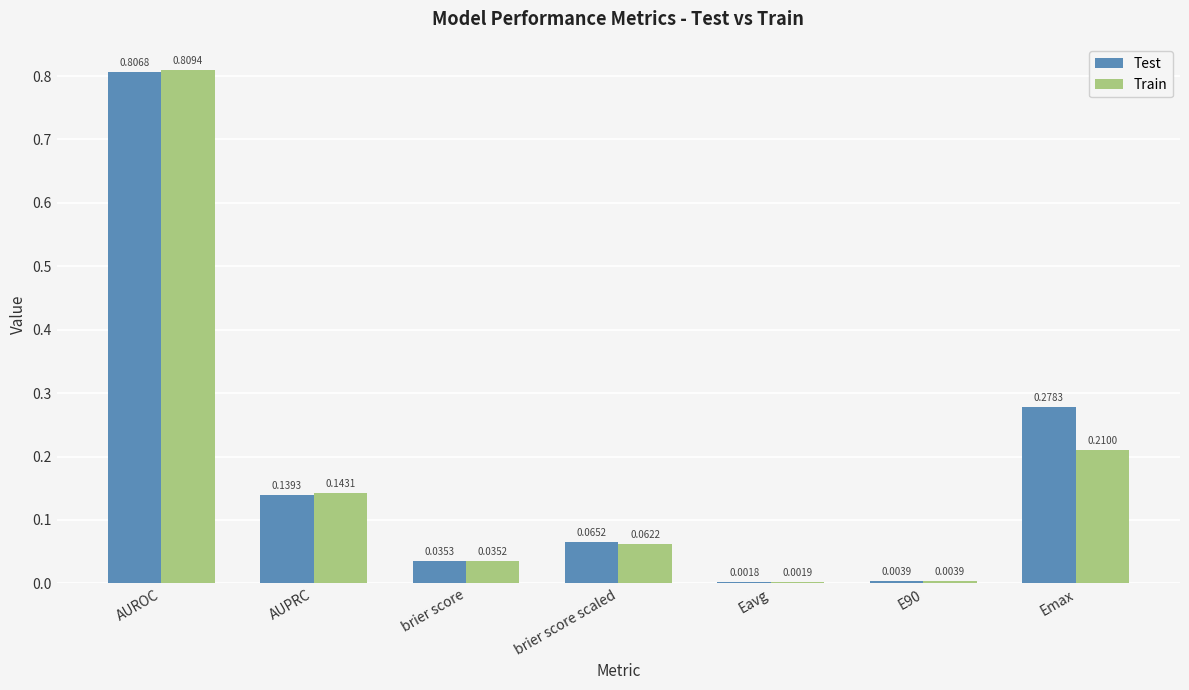

Which category has the highest value in the Test series?

AUROC